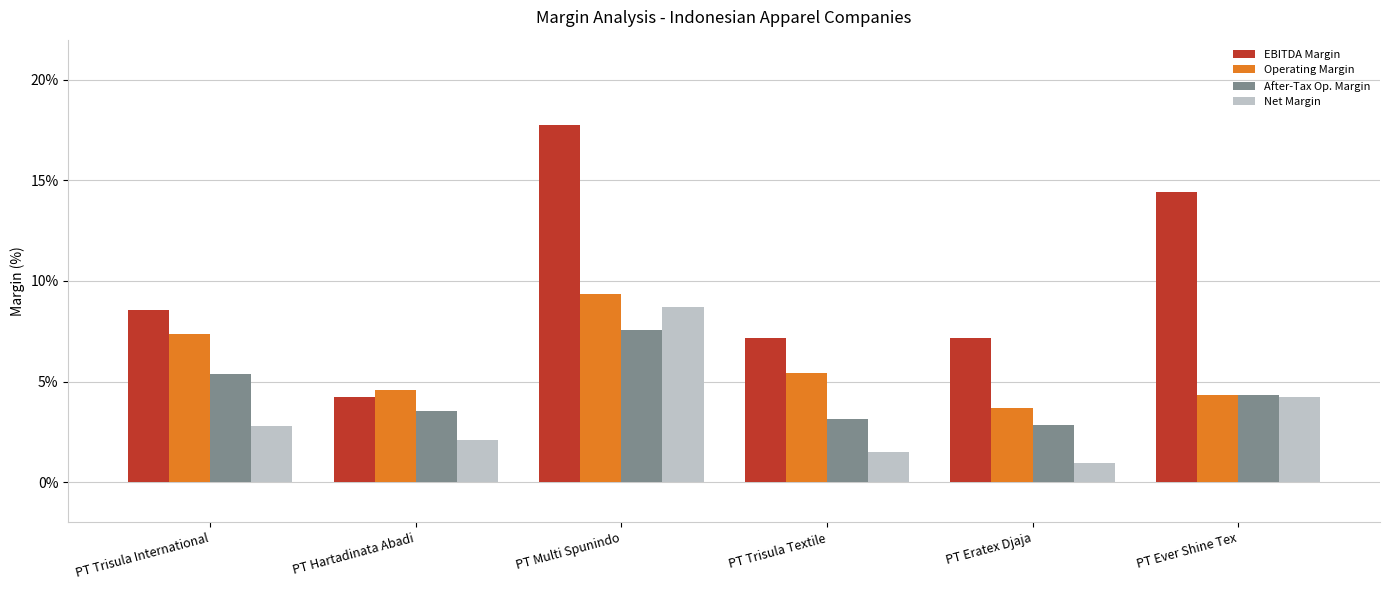

What is the highest value of the Operating Margin series?

0.1